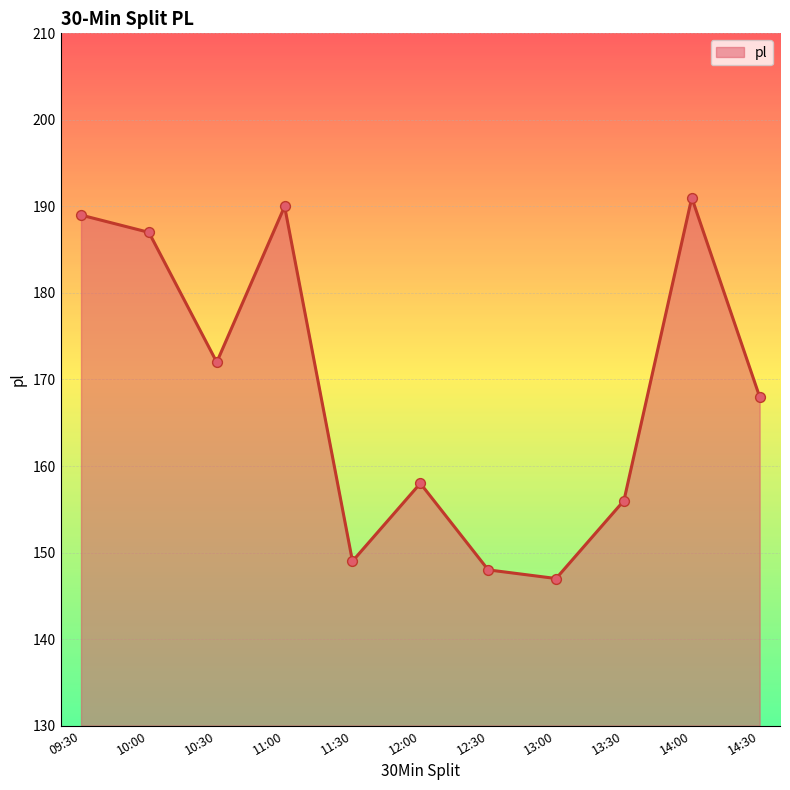

Approximately how many times larger is the value at 13:00 compared to 14:00?

0.8